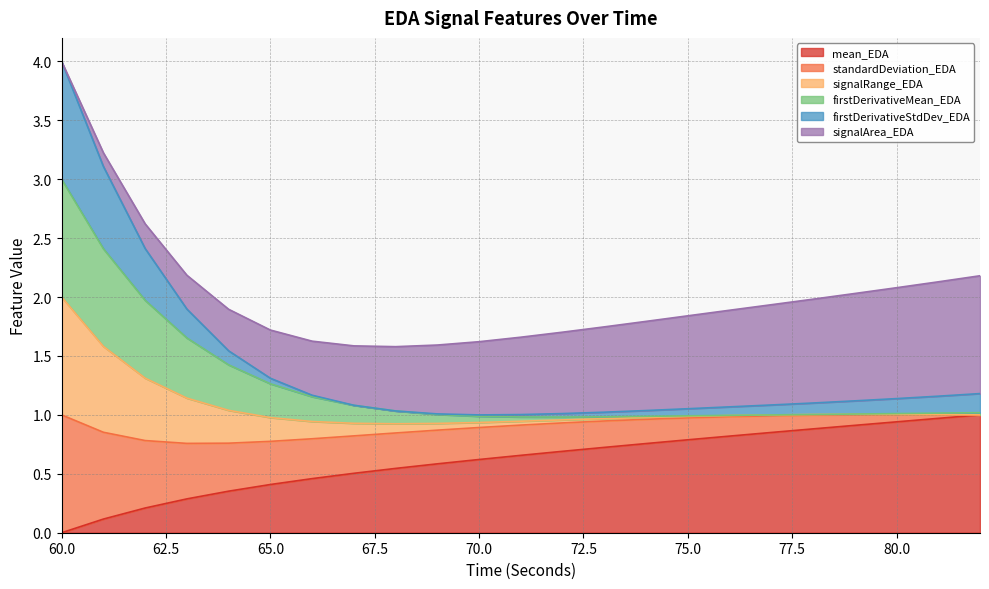

What is the maximum value for mean_EDA?

1.0